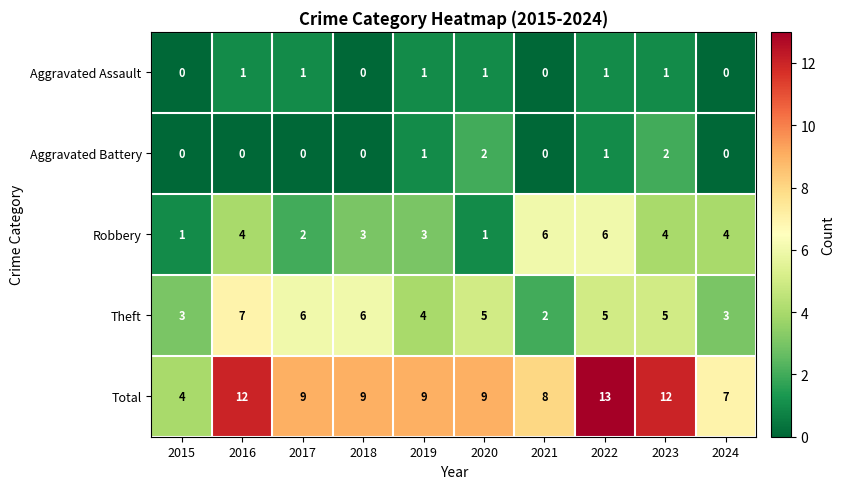

Which series has the widest spread of values?

Total